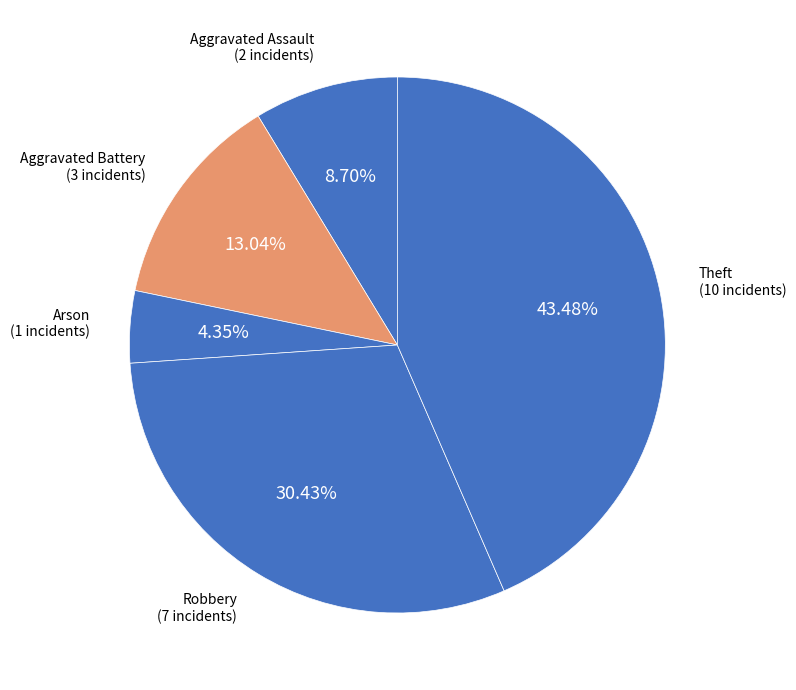

Approximately how many times larger is the value at Arson compared to Theft?

0.1